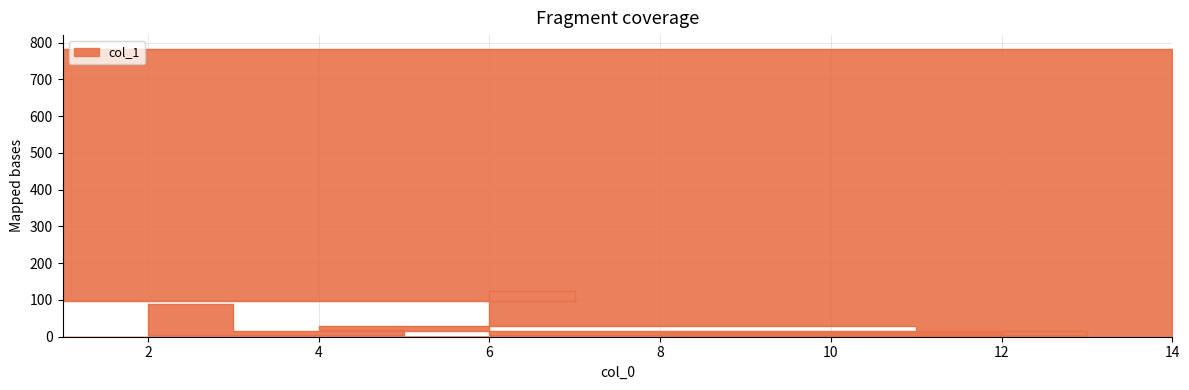

Reading left to right, extract all data points from this chart.

2.5	10.2	10.5	28.8	17.0	4.4	87.8	15.8	5.0	123.9	97.6	781.2	54.8